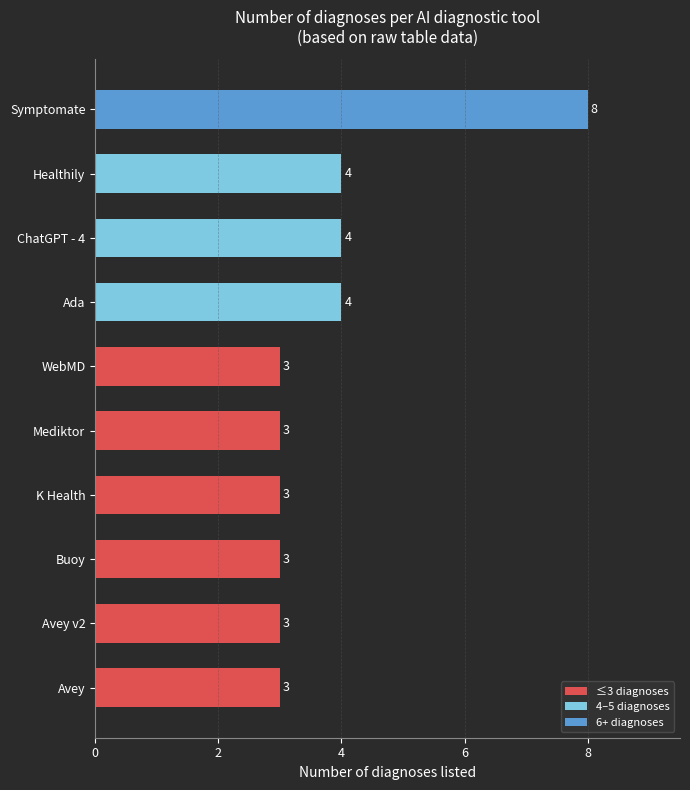

Does the chart contain stacked bars?

No